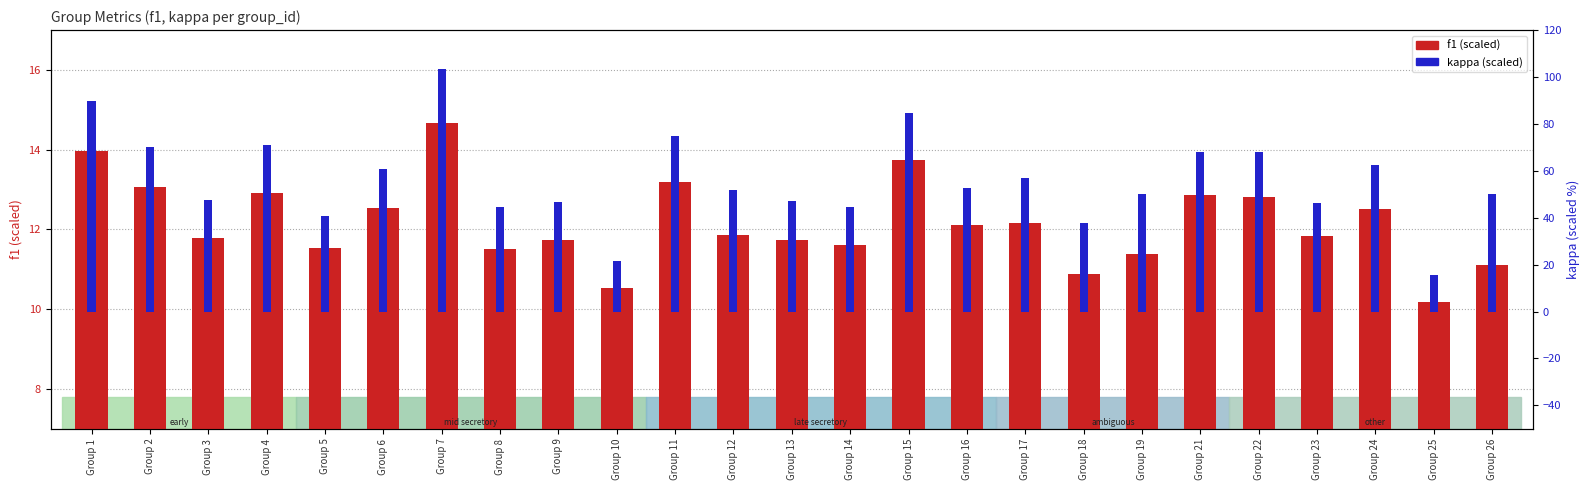

How many bars are there in each group?

2